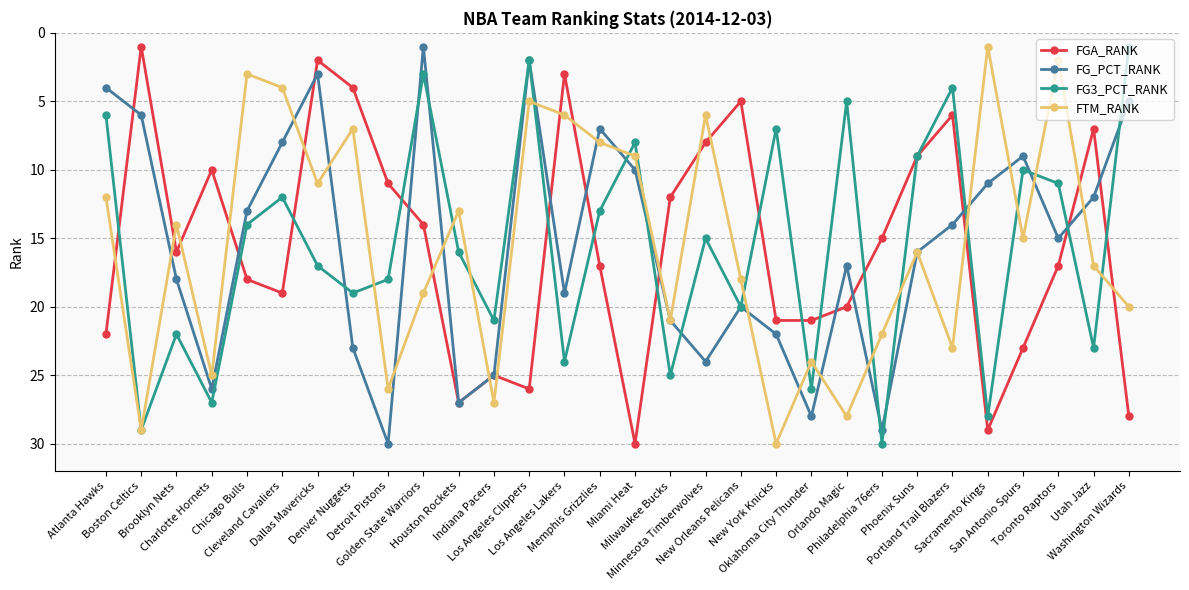

At which label does FGA_RANK first exceed 17?

Atlanta Hawks